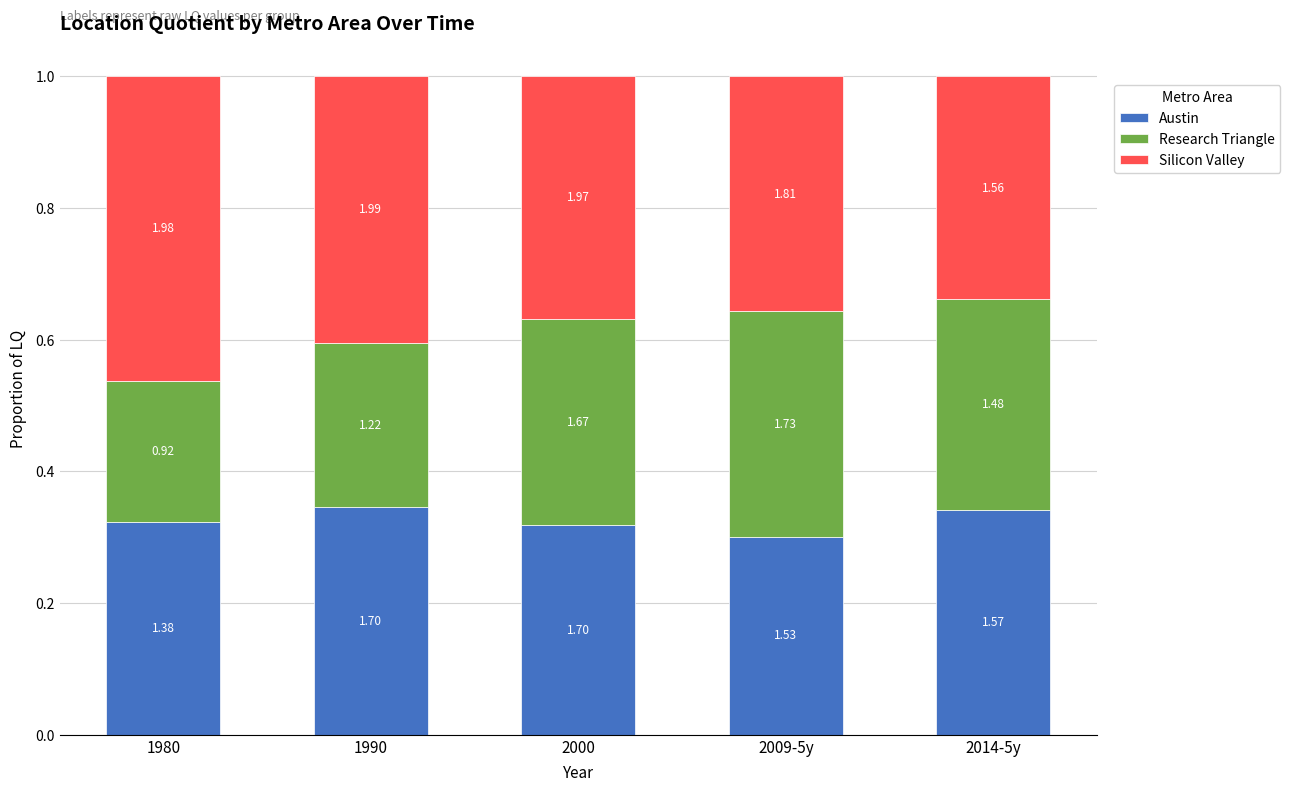

Are the bars horizontal?

No